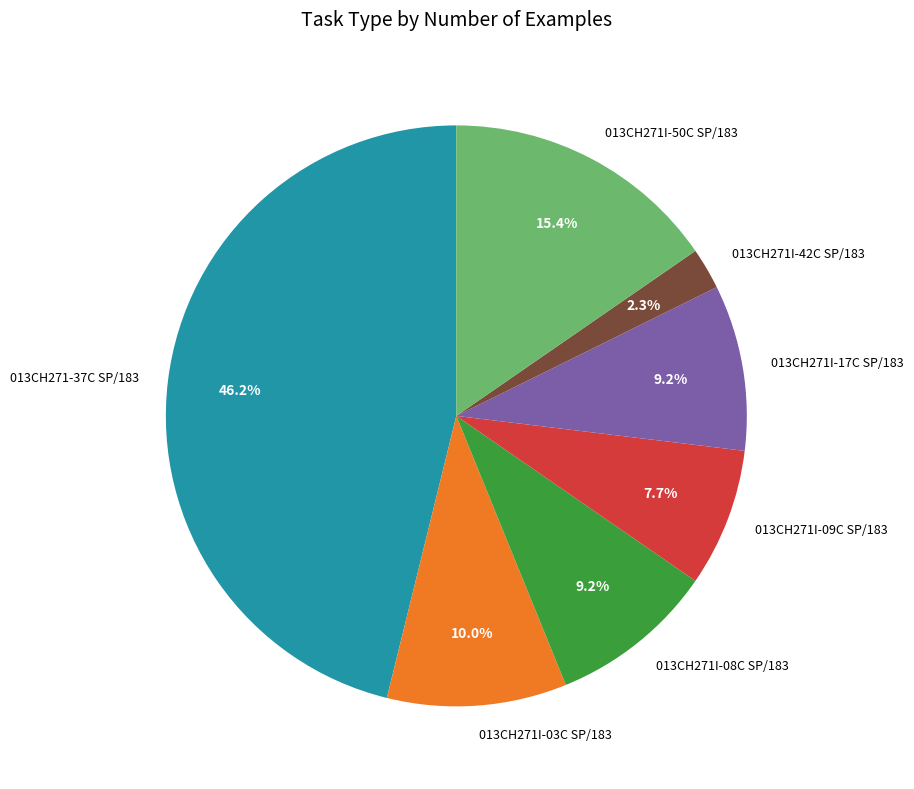

Between 013CH271I-42C SP/183 and 013CH271I-09C SP/183, which is larger?

013CH271I-09C SP/183